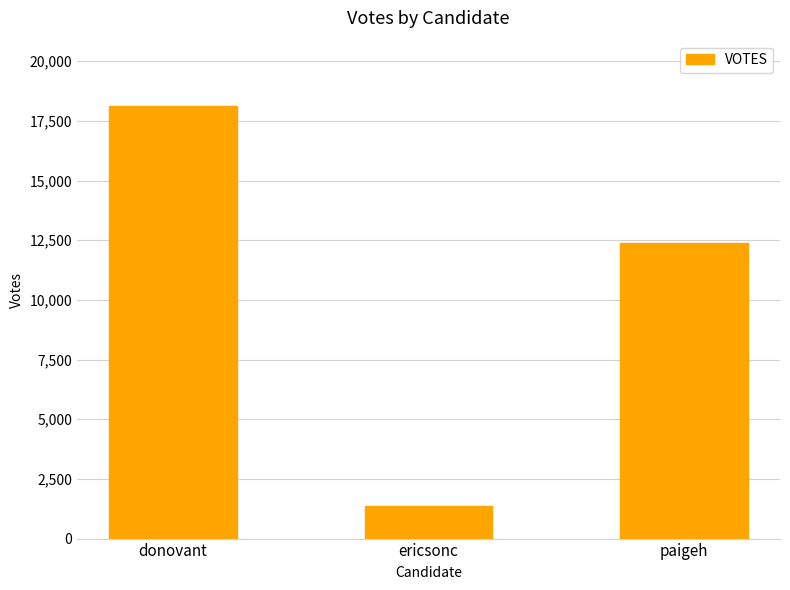

What is the smallest value displayed?

1359